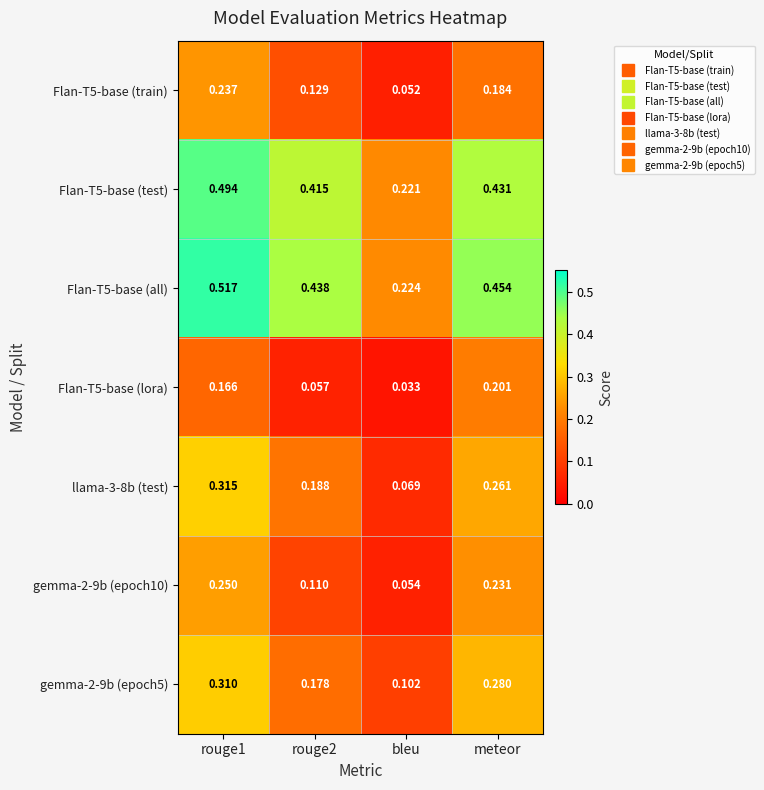

Where is llama-3-8b (test) nearest to the value 0?

bleu